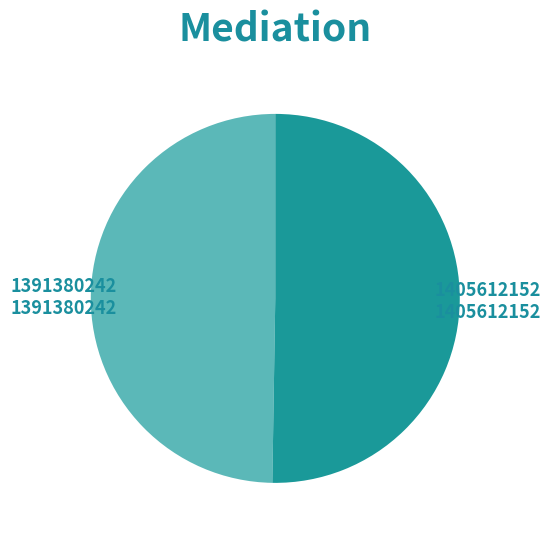

Is there any slice that represents more than half of the pie?

Yes